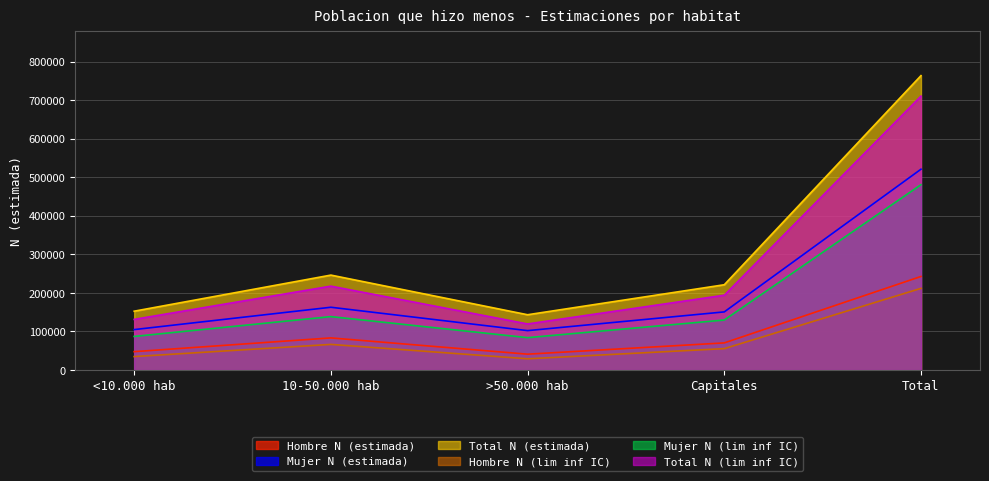

Which series has the largest range (max minus min)?

Total N (estimada)